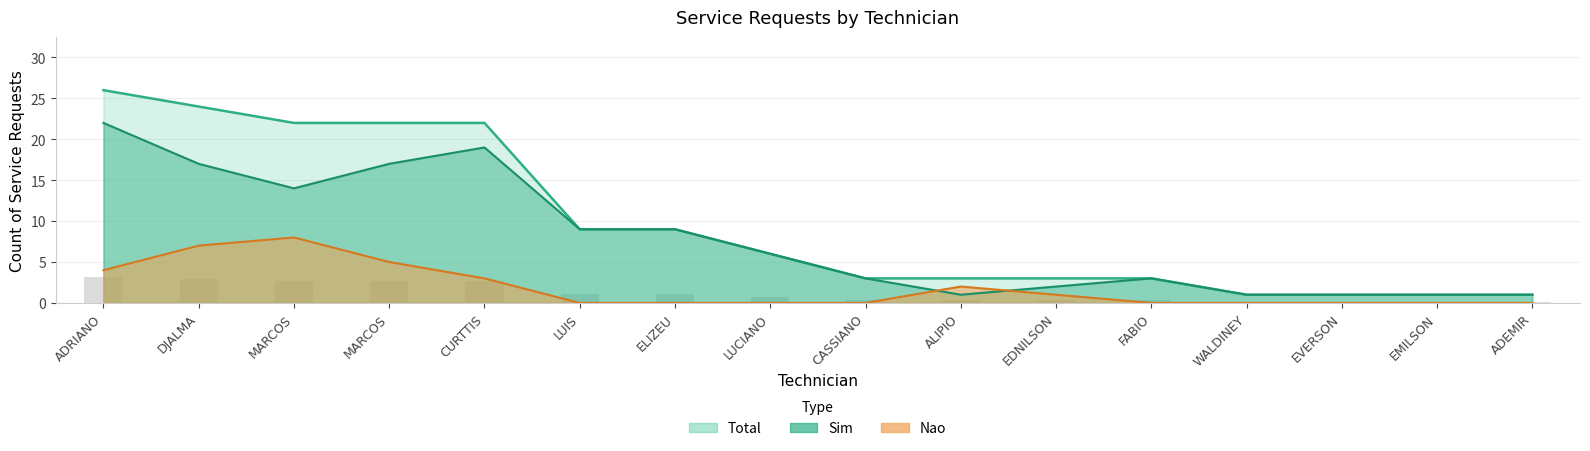

The value of Nao at ELIZEU is 0. True or false?

True